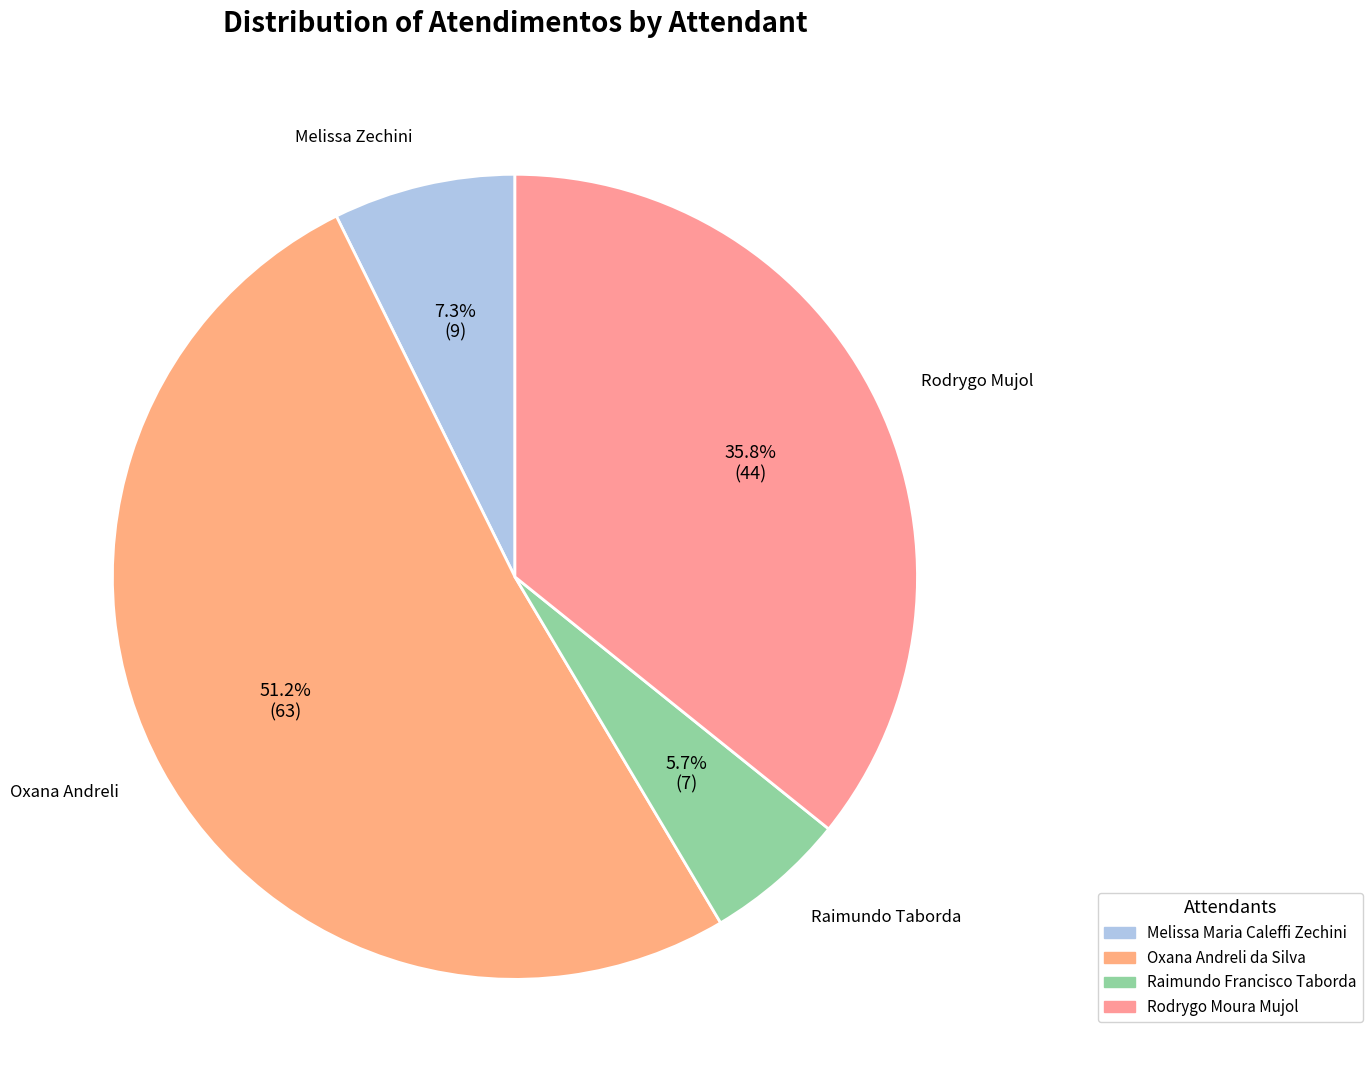

What is the largest slice in the pie chart?

Oxana Andreli da Silva